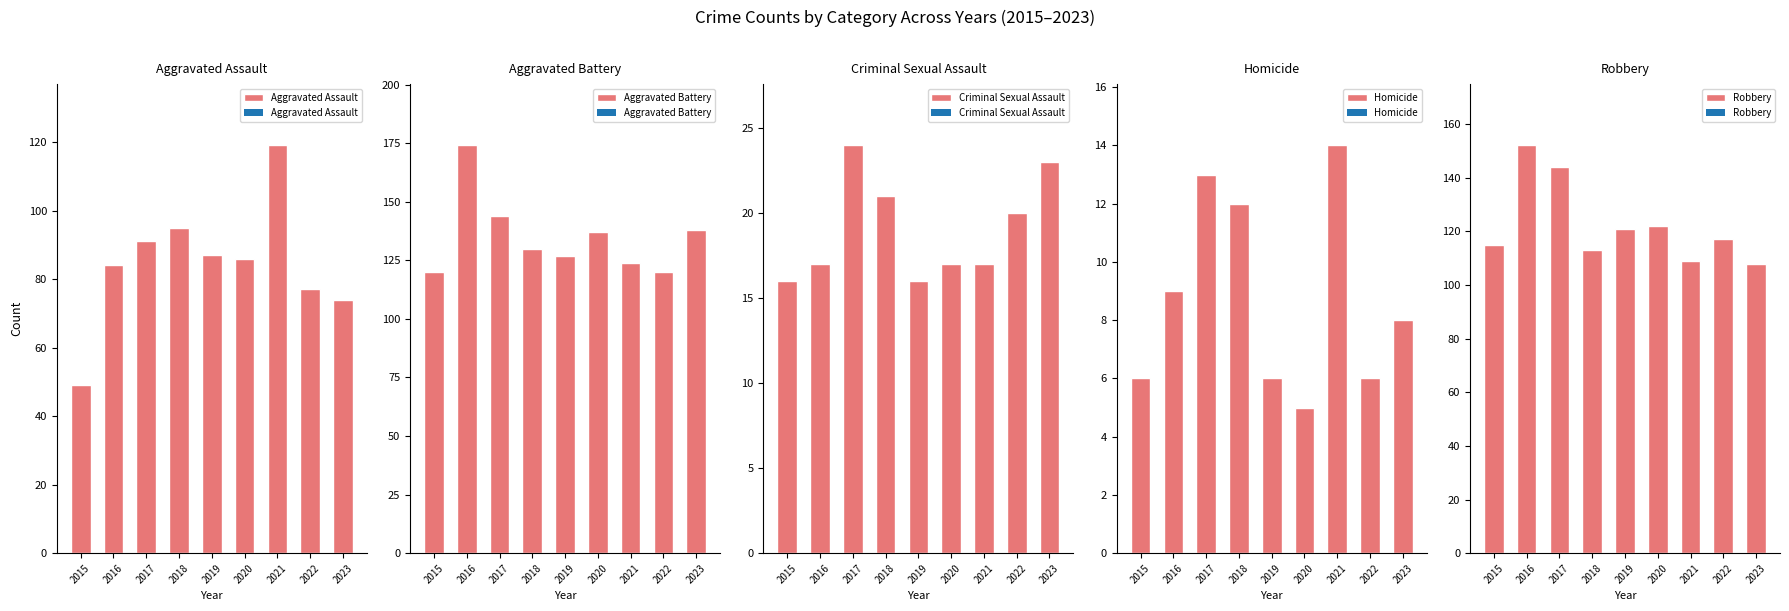

Which series changed the most between 2017 and 2023?

Robbery